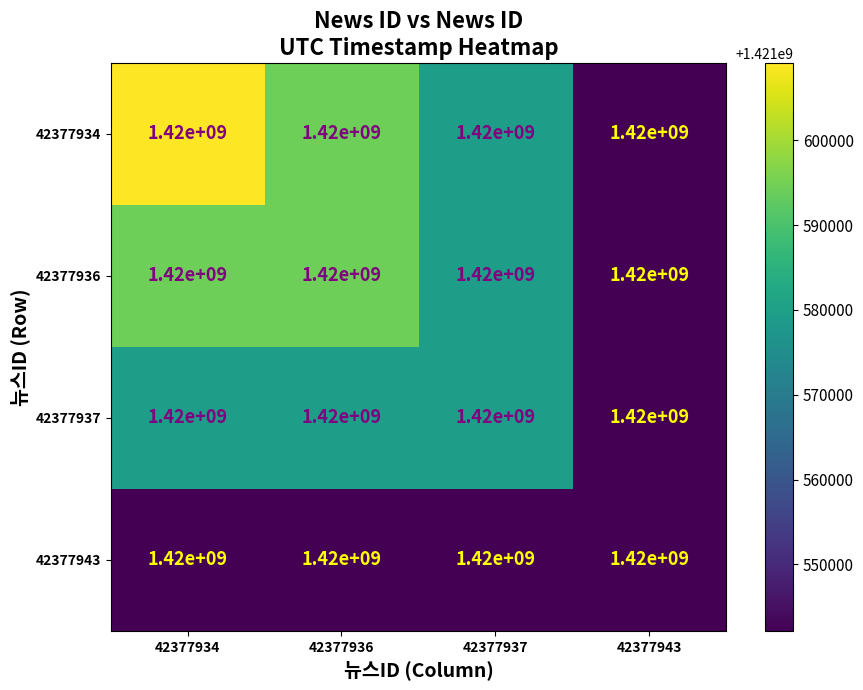

List the series in order of their peak value, highest first.

42377934, 42377936, 42377937, 42377943